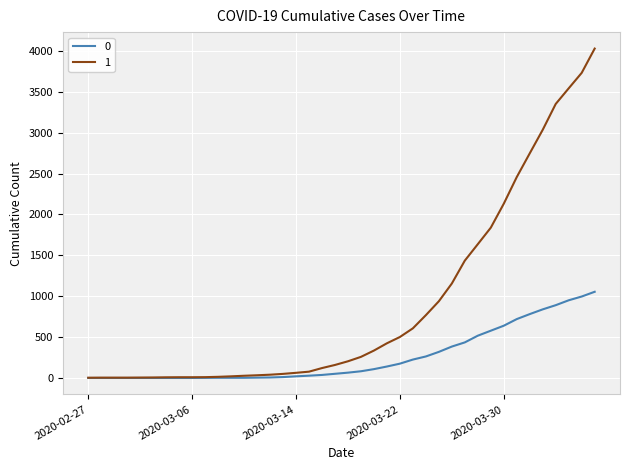

List the series in order of their overall mean, highest first.

1, 0